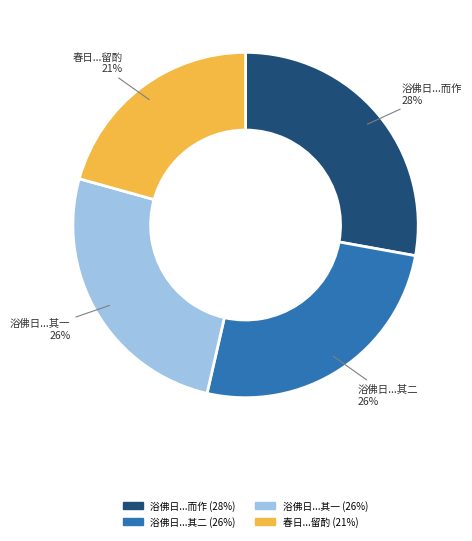

How many slices are in this pie chart?

4